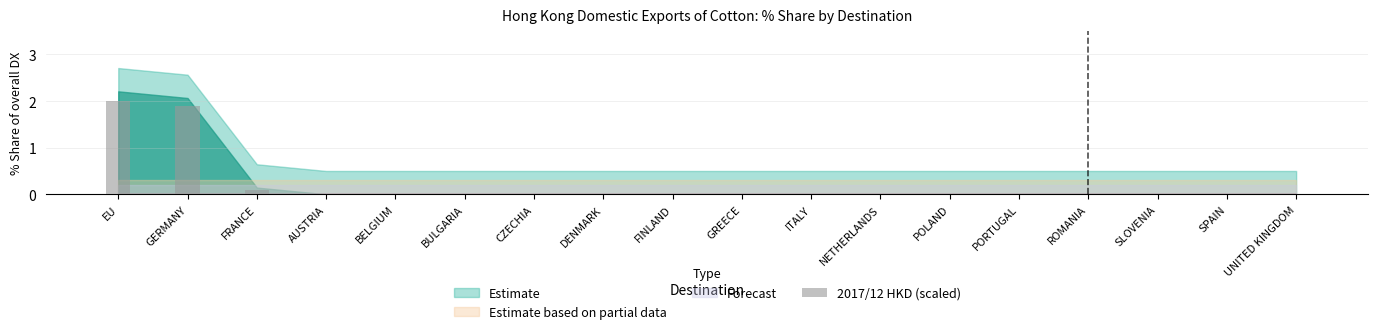

Reading left to right, what are all the values shown in this chart?

EU=2.0	GERMANY=1.9	FRANCE=0.1	AUSTRIA=0.0	BELGIUM=0.0	BULGARIA=0.0	CZECHIA=0.0	DENMARK=0.0	FINLAND=0.0	GREECE=0.0	ITALY=0.0	NETHERLANDS=0.0	POLAND=0.0	PORTUGAL=0.0	ROMANIA=0.0	SLOVENIA=0.0	SPAIN=0.0	UNITED KINGDOM=0.0